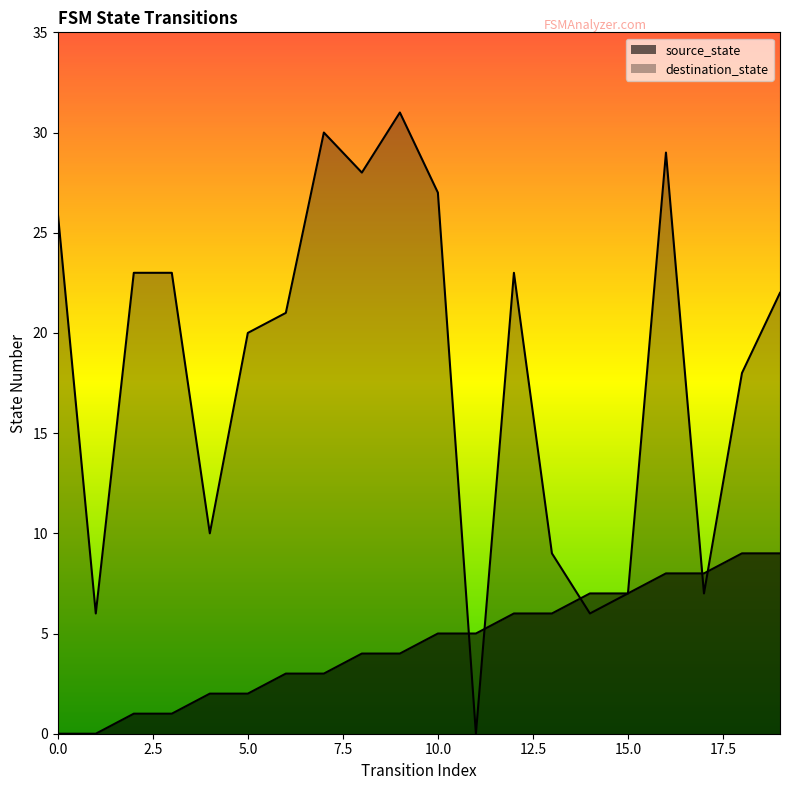

Is the value of source_state at 9 greater than the value of destination_state at 3?

No